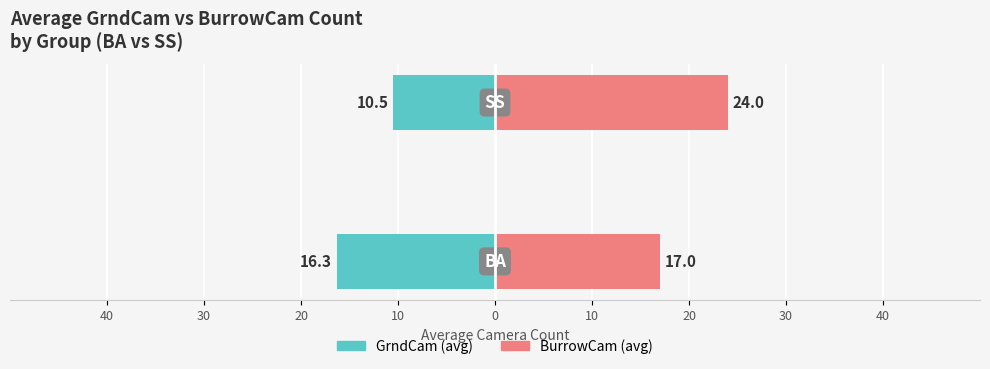

Is the value of GrndCam (avg) at 40 greater than the value of BurrowCam (avg) at 40?

No